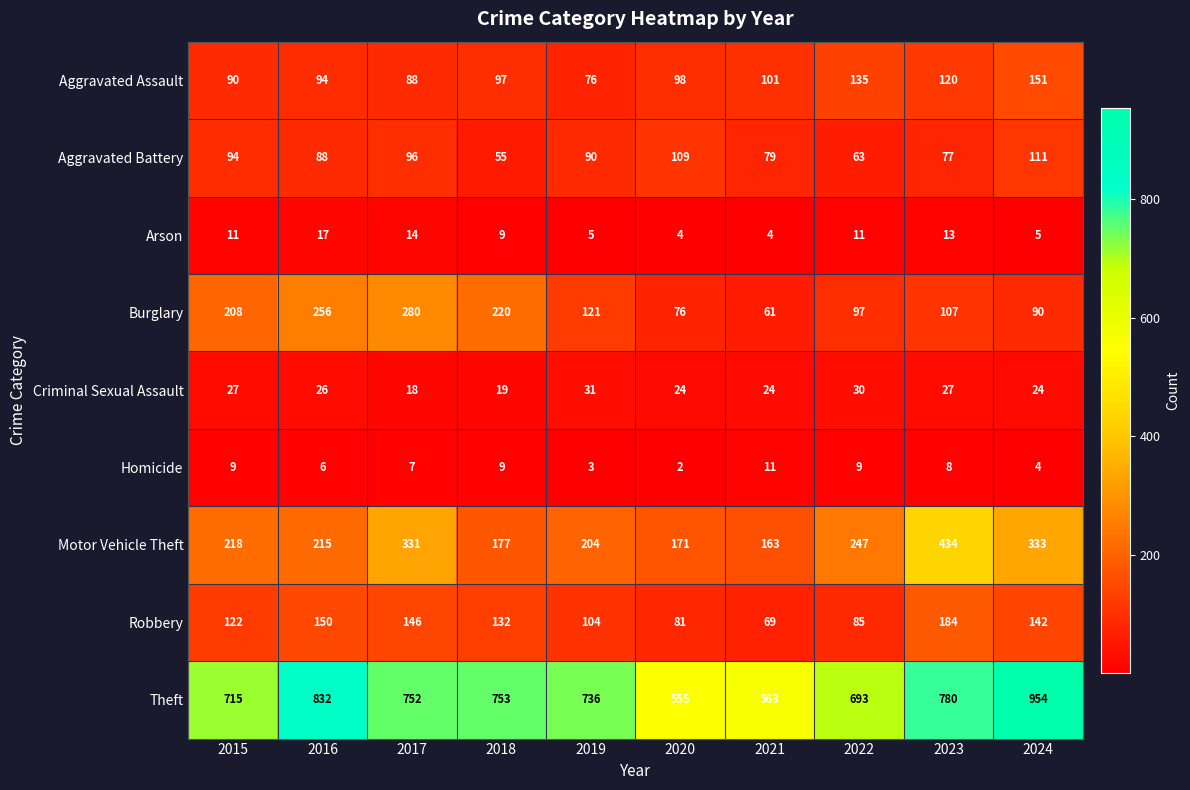

The value of Aggravated Assault at 2019 is 36. True or false?

False